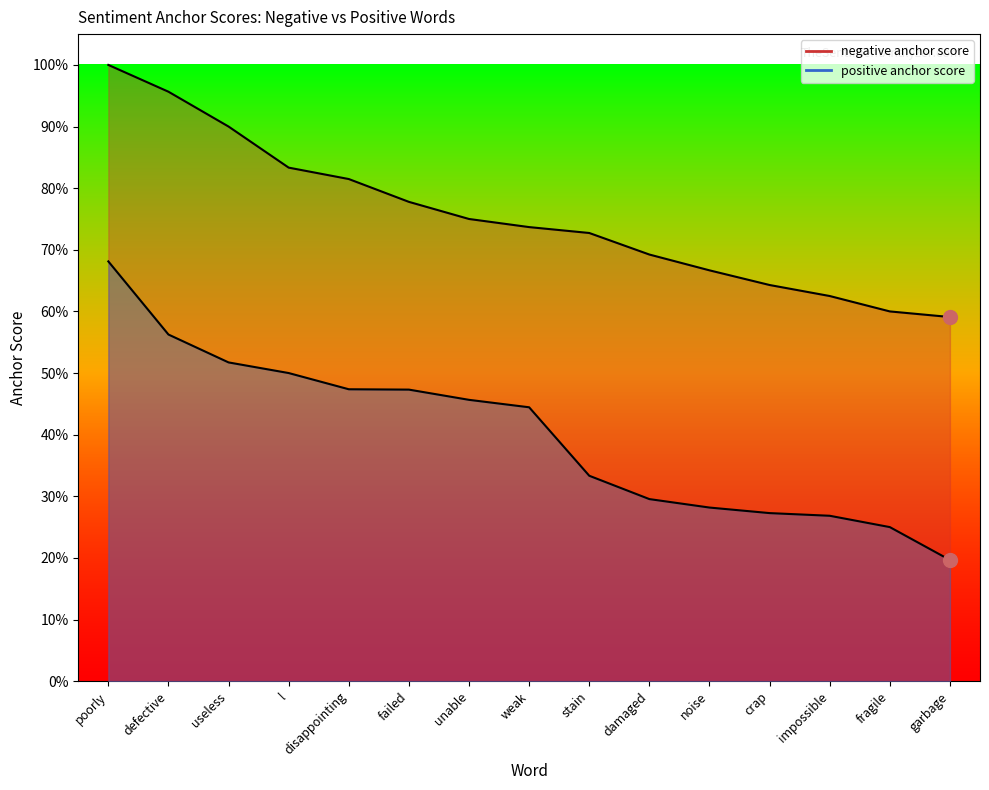

What is the smallest value displayed?

0.2